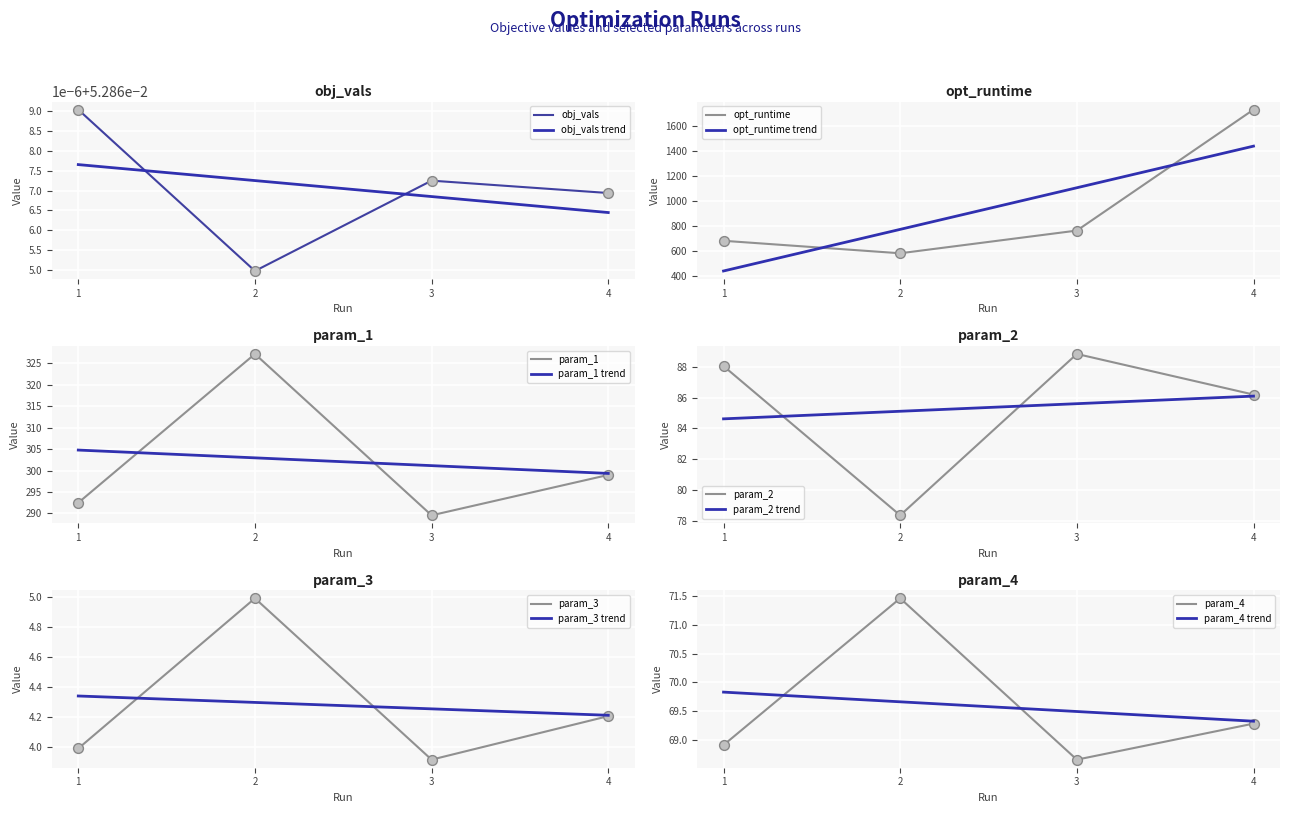

At which category is the sum across all series the highest?

4